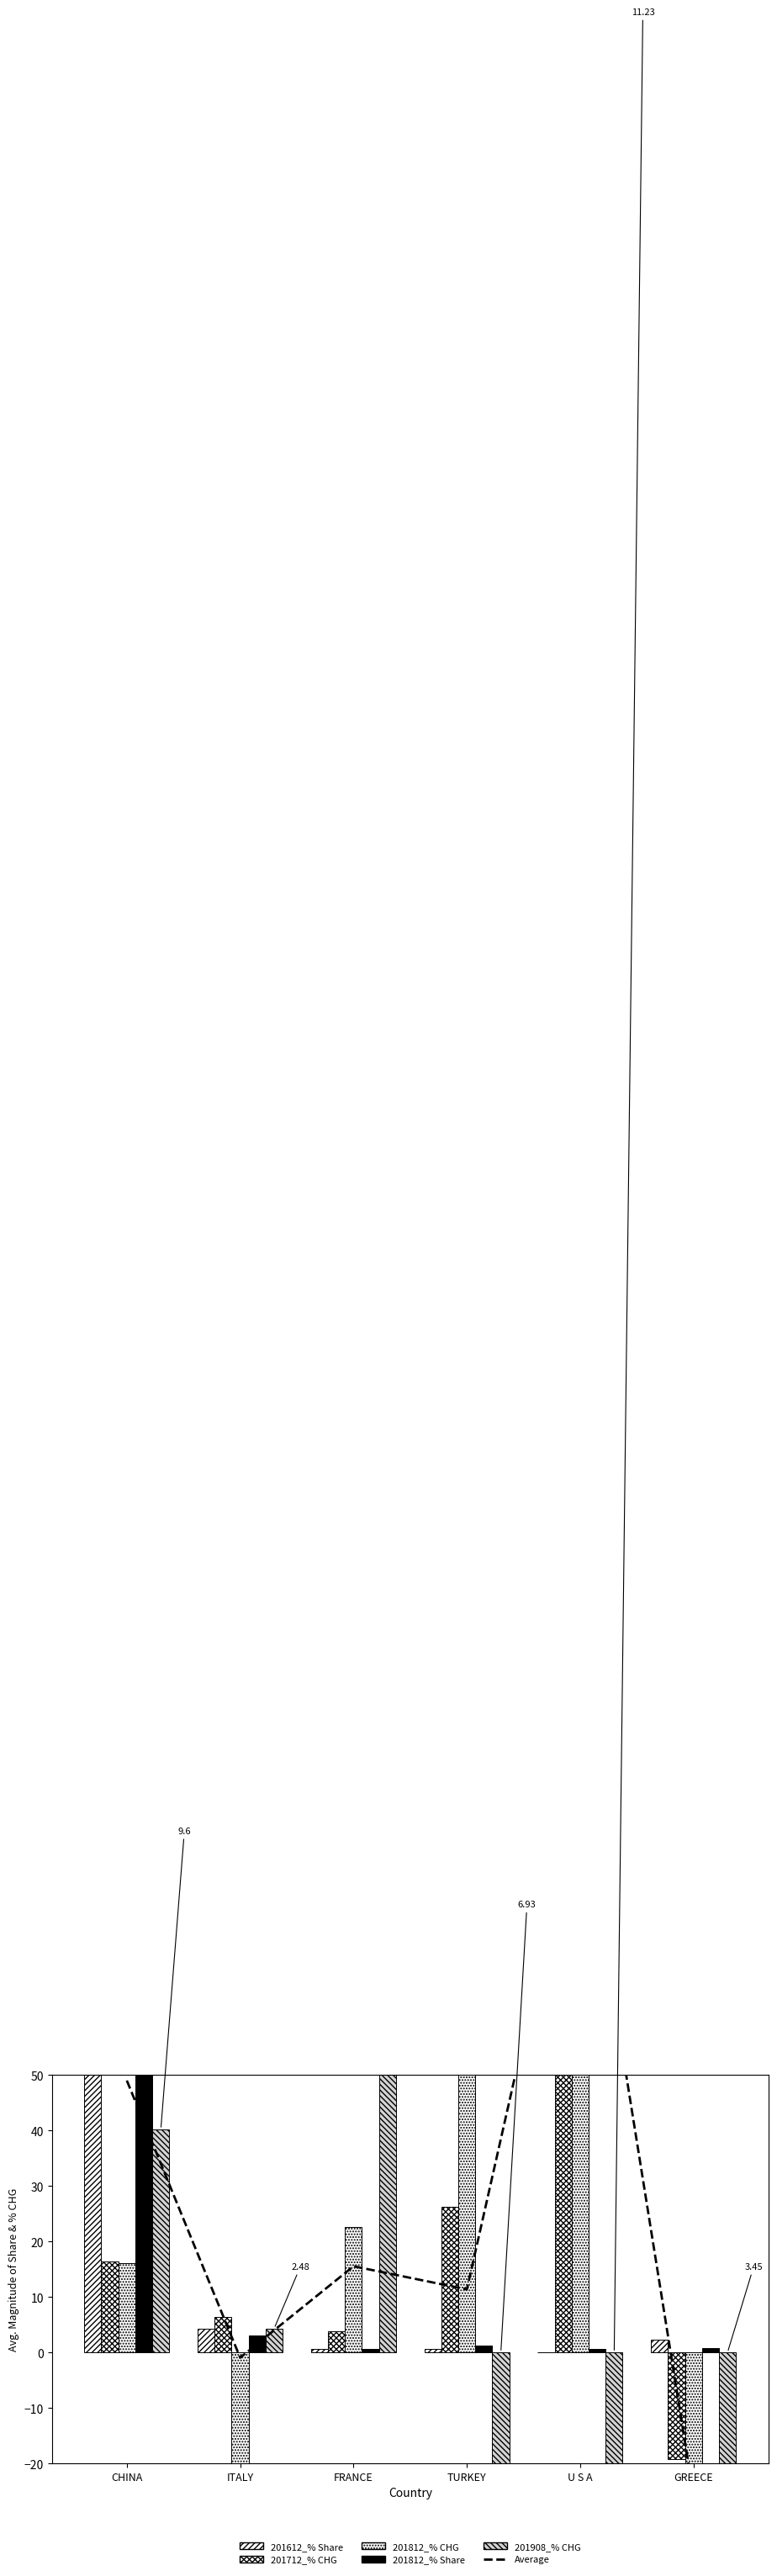

At how many categories does at least one series exceed -30?

6